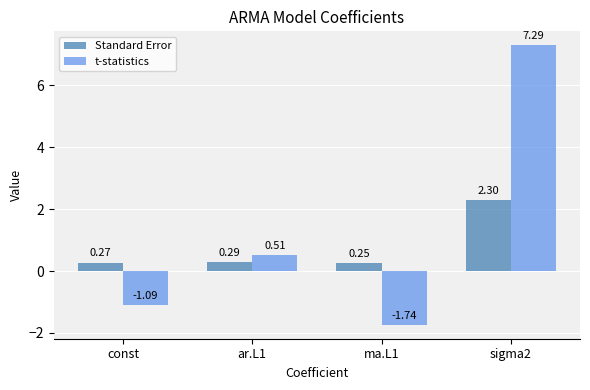

List the labels in order of t-statistics value, largest first.

sigma2, ar.L1, const, ma.L1